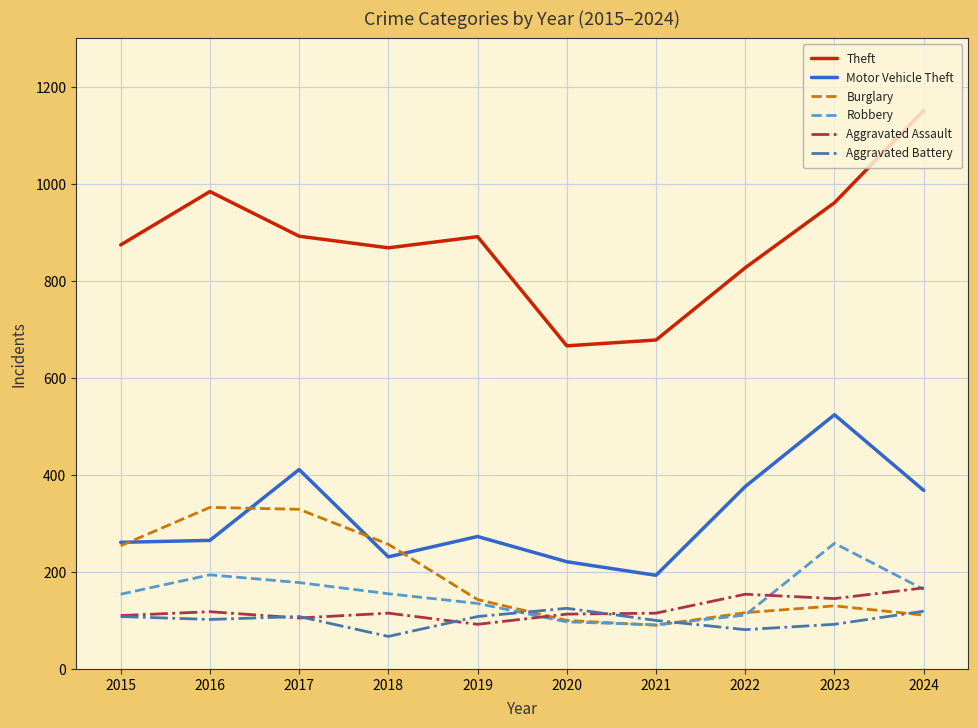

At which label does Robbery reach its peak?

2023